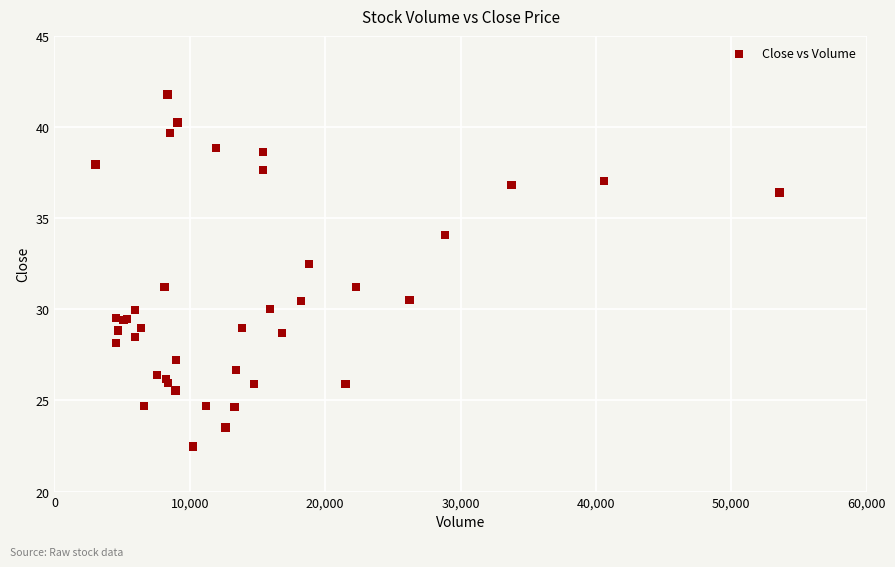

What Y value in the scatter plot is closest to 32?

32.5